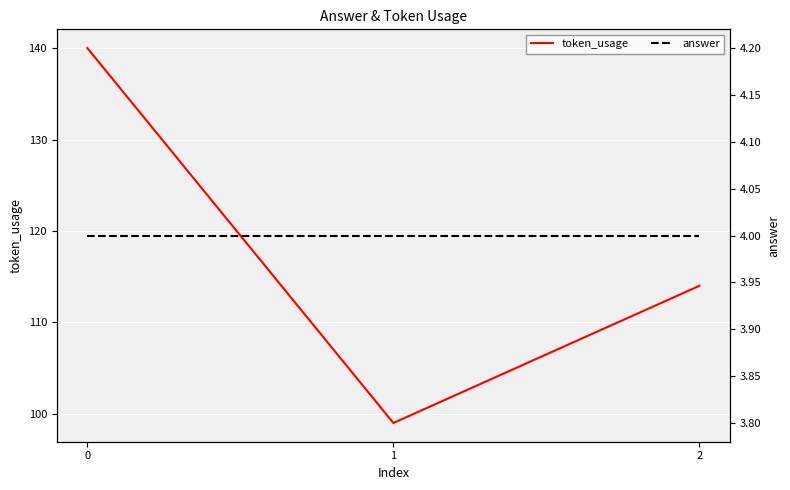

How many token_usage values are between 99 and 140?

3